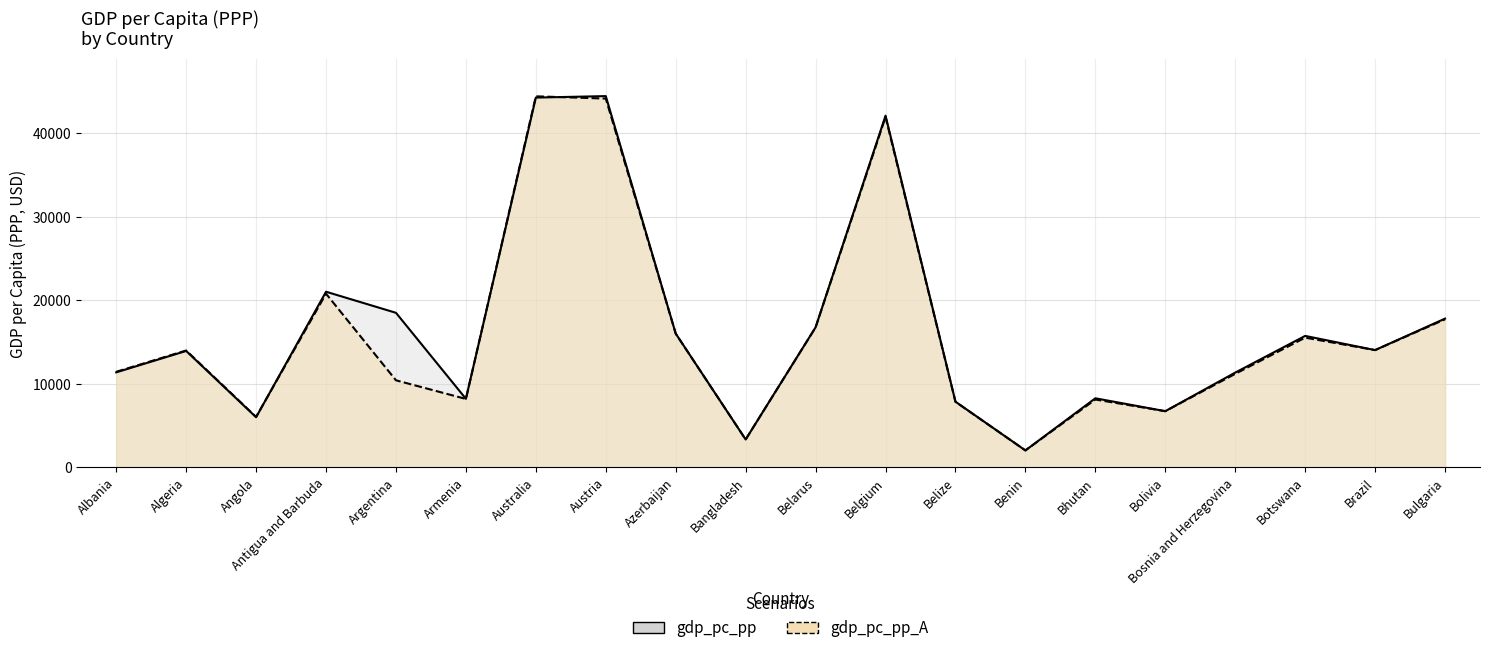

What is the approximate value of gdp_pc_pp at Botswana?

15723.2